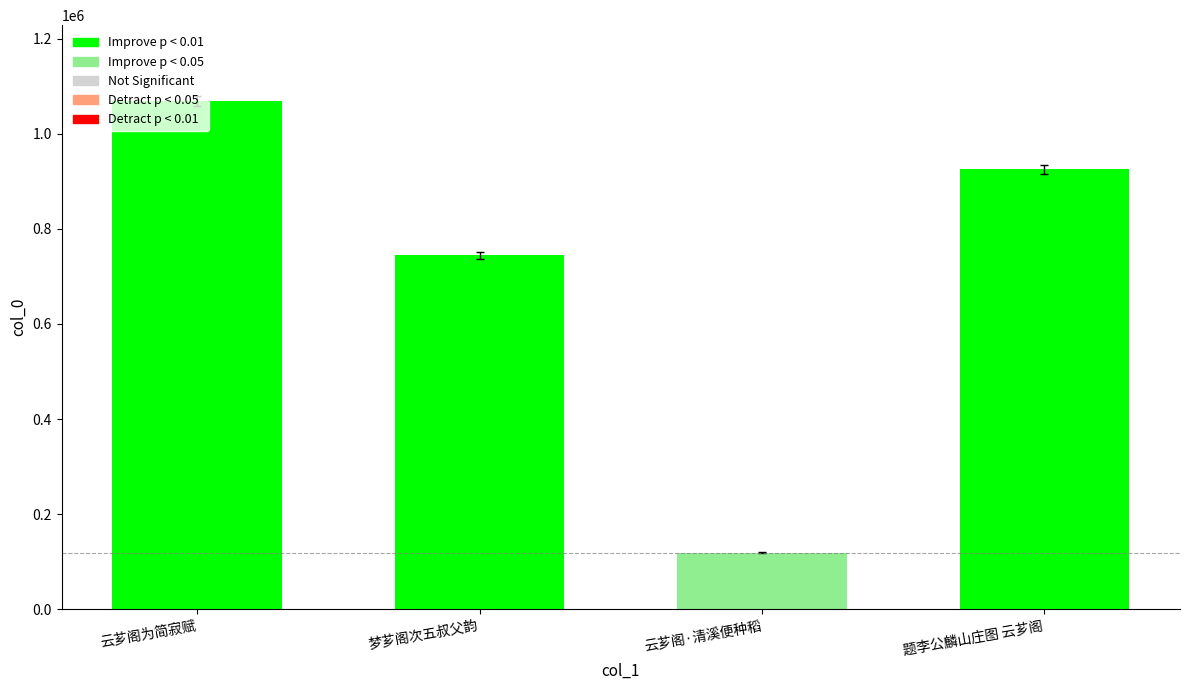

Is it true that the value at 梦芗阁次五叔父韵 is 994873?

False